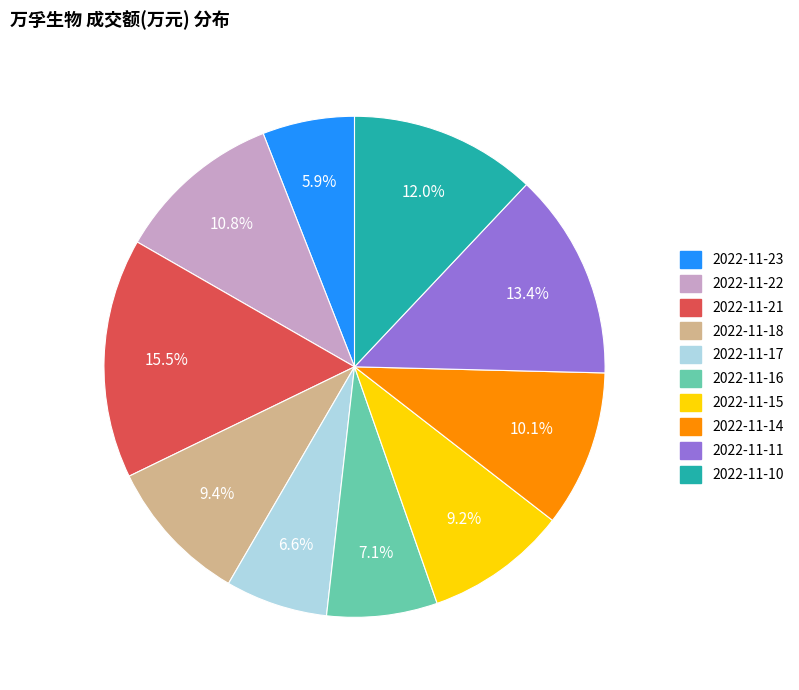

Between 2022-11-11 and 2022-11-22, which is larger?

2022-11-11